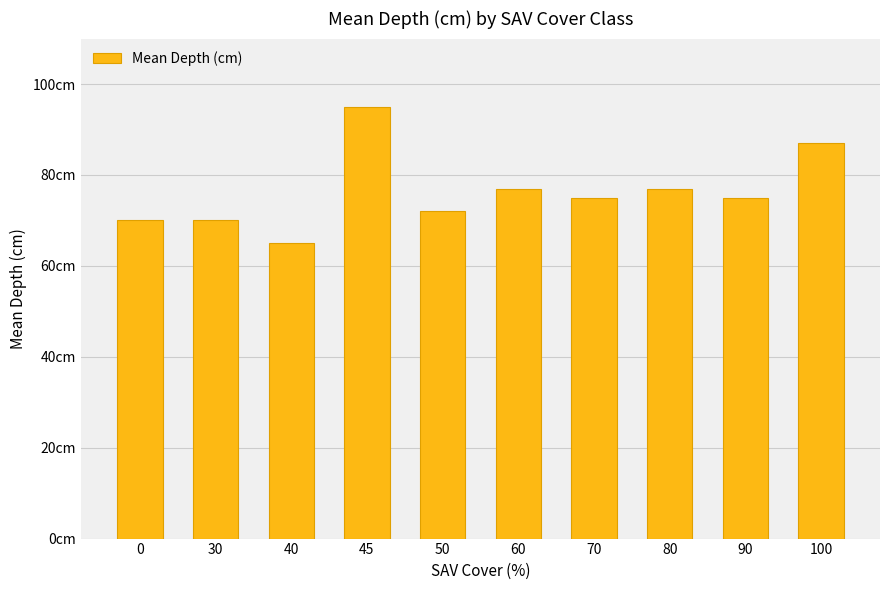

What is the smallest value displayed?

65